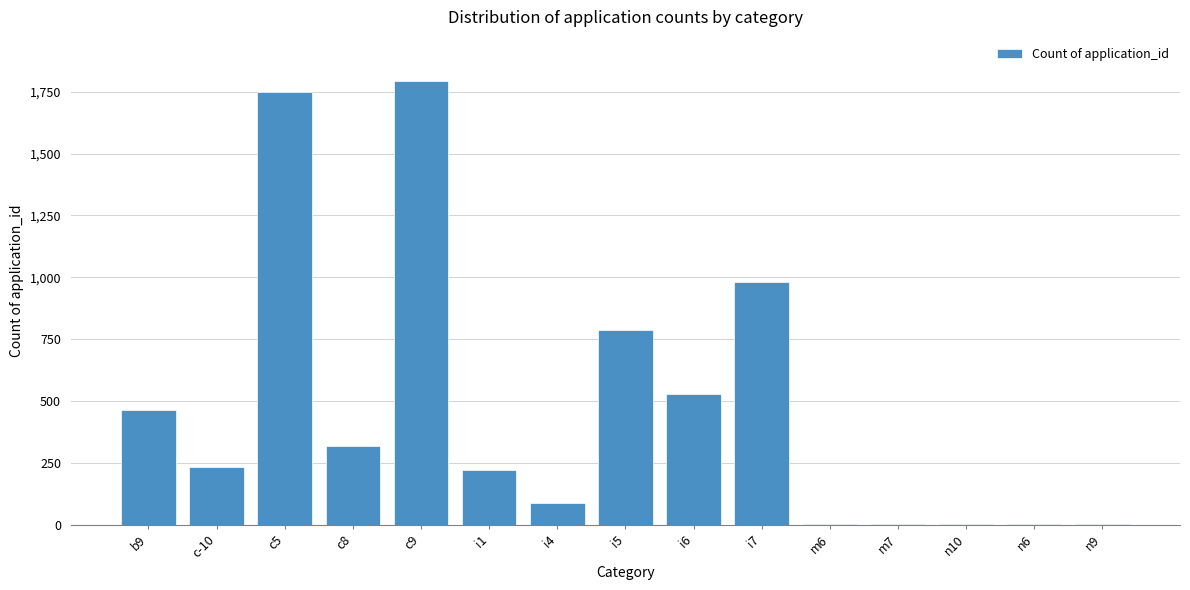

At which label is the value closest to 896?

i7